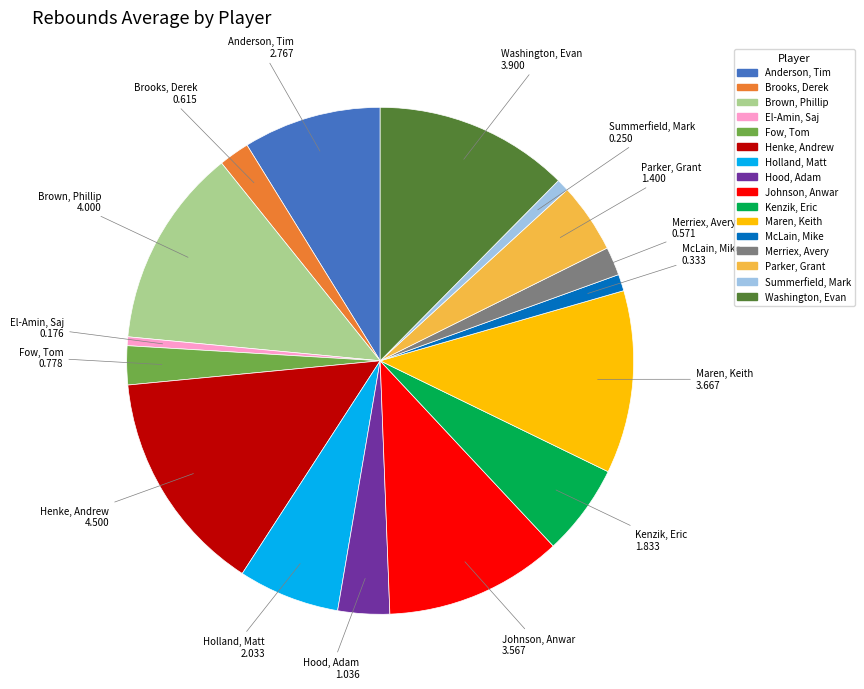

Between Anderson, Tim and Kenzik, Eric, which is larger?

Anderson, Tim